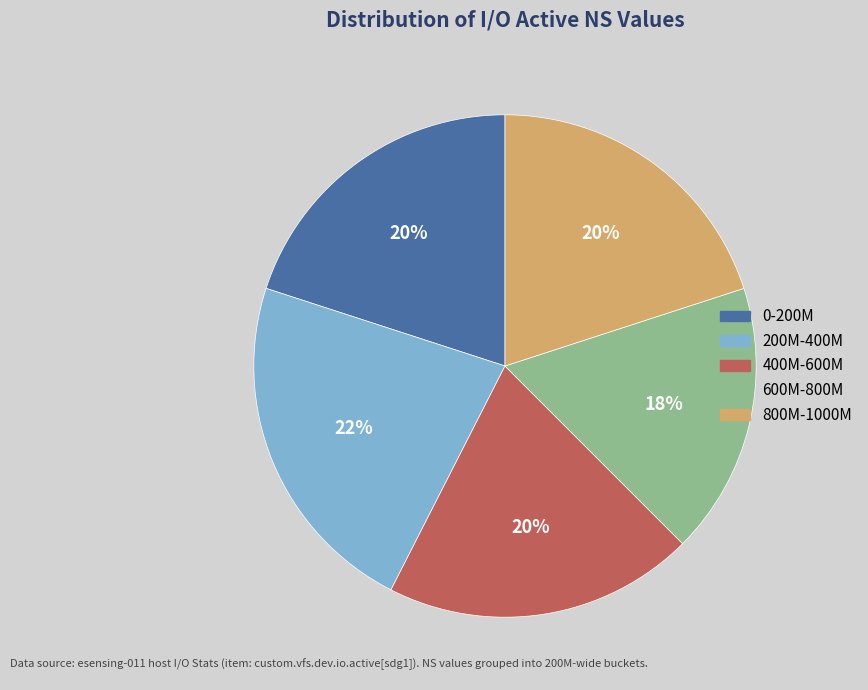

To the nearest percent, what is the average slice percentage?

20%